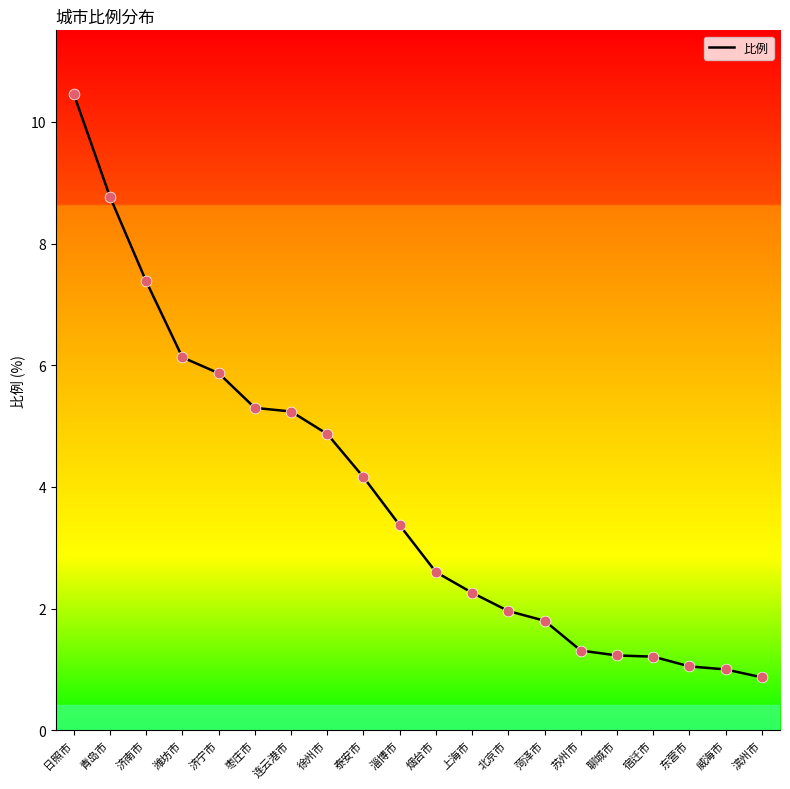

What is the ratio of the value at 枣庄市 to the value at 潍坊市?

0.9